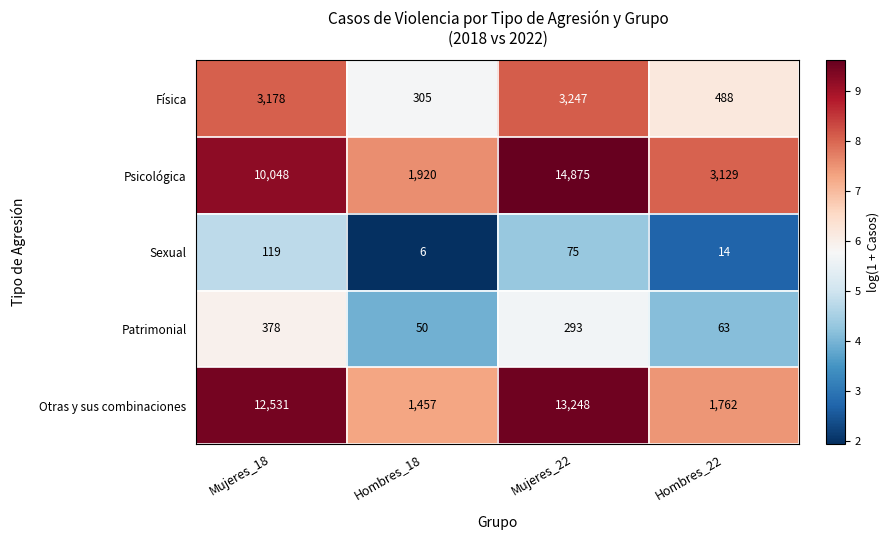

Reading left to right, extract all data points from this chart.

Física: Mujeres_18=3178	Hombres_18=305	Mujeres_22=3247	Hombres_22=488
Psicológica: Mujeres_18=10048	Hombres_18=1920	Mujeres_22=14875	Hombres_22=3129
Sexual: Mujeres_18=119	Hombres_18=6	Mujeres_22=75	Hombres_22=14
Patrimonial: Mujeres_18=378	Hombres_18=50	Mujeres_22=293	Hombres_22=63
Otras y sus combinaciones: Mujeres_18=12531	Hombres_18=1457	Mujeres_22=13248	Hombres_22=1762